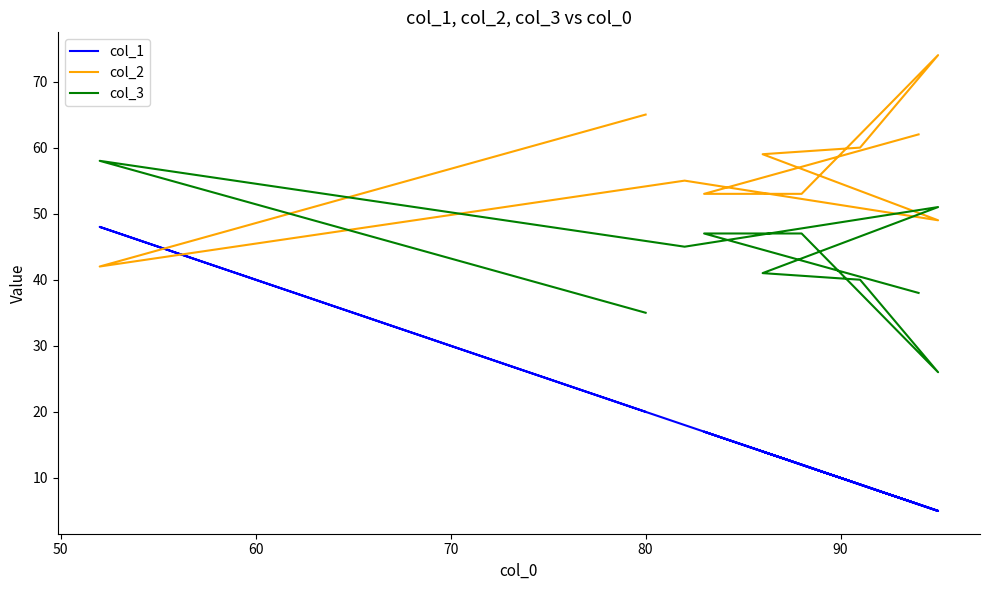

What is the maximum value shown in the chart?

74